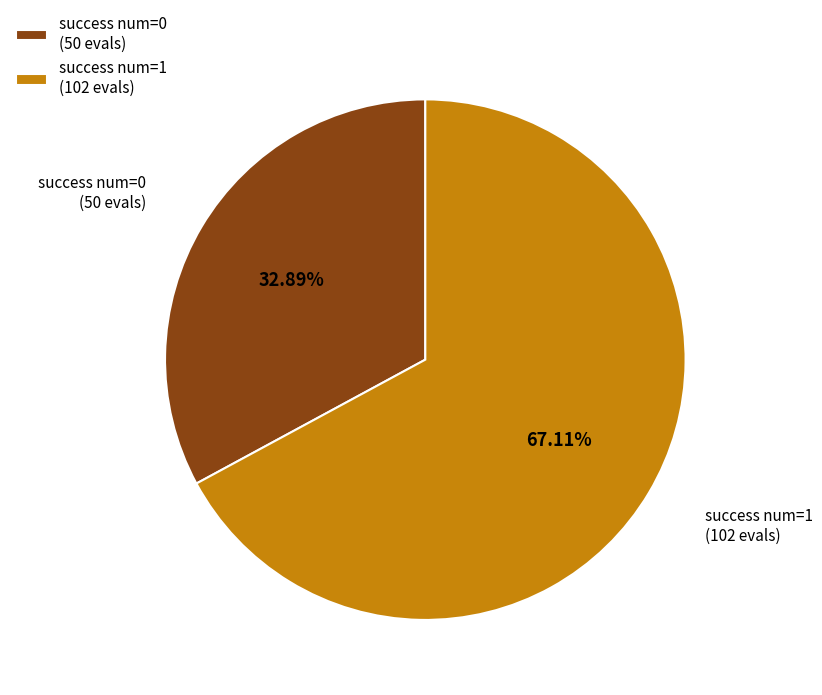

To the nearest percent, what percentage of the pie is success num=1?

67%